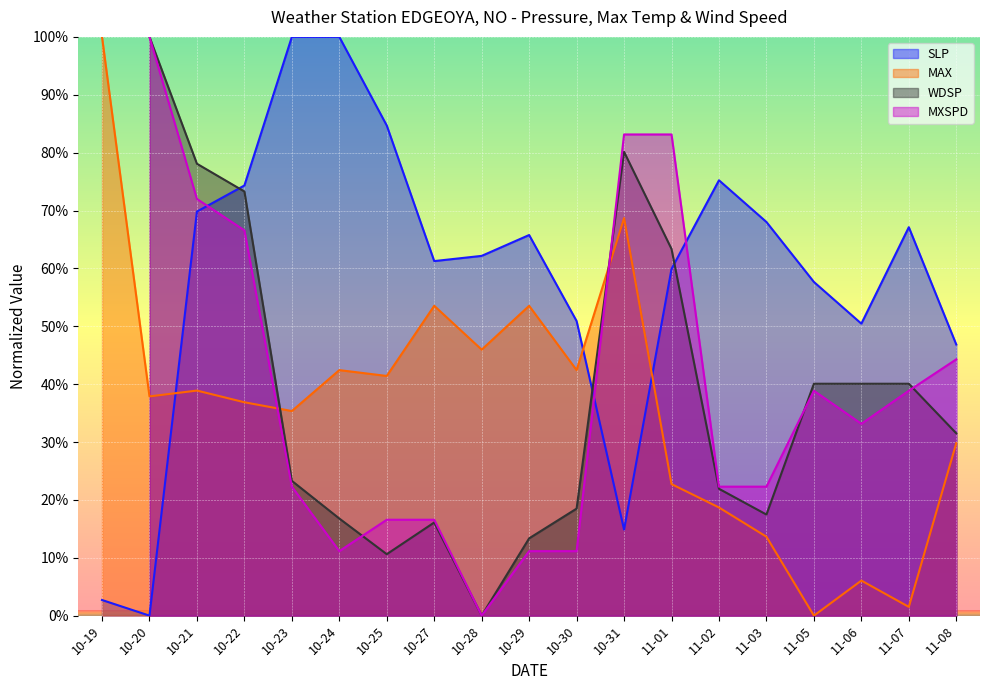

At how many categories does at least one series exceed 34?

19